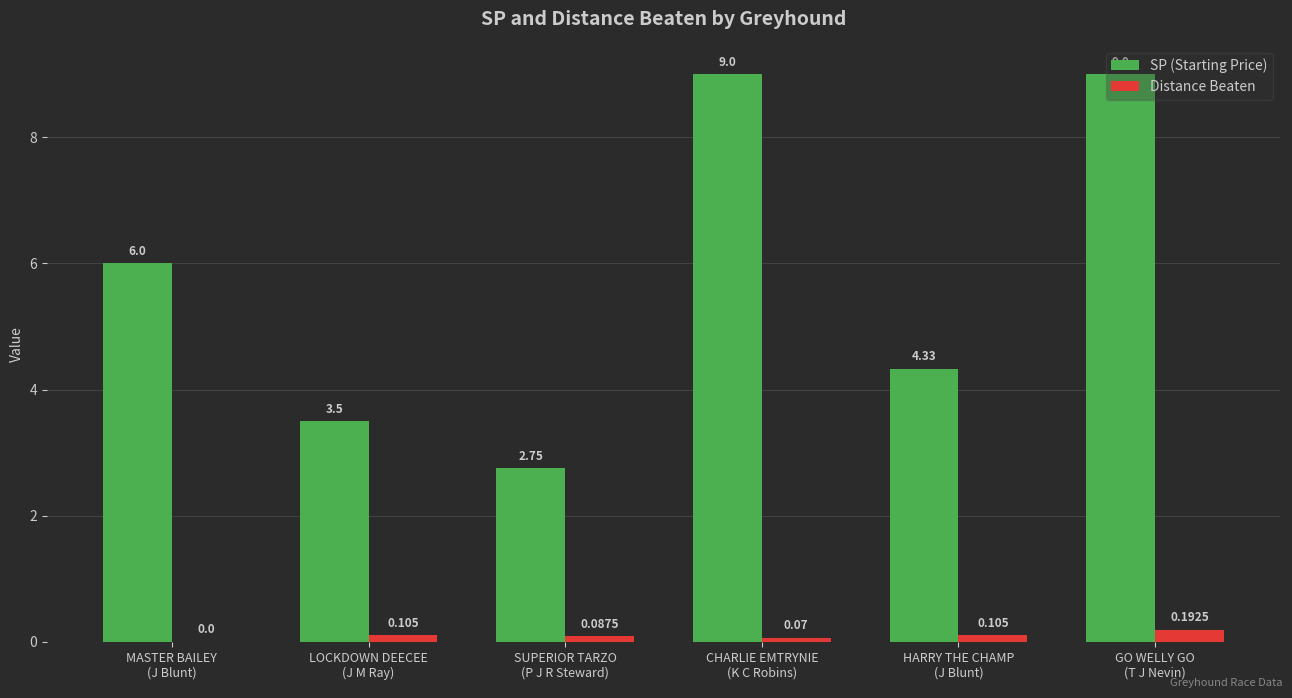

Are the bars grouped side by side (vs. stacked)?

Yes